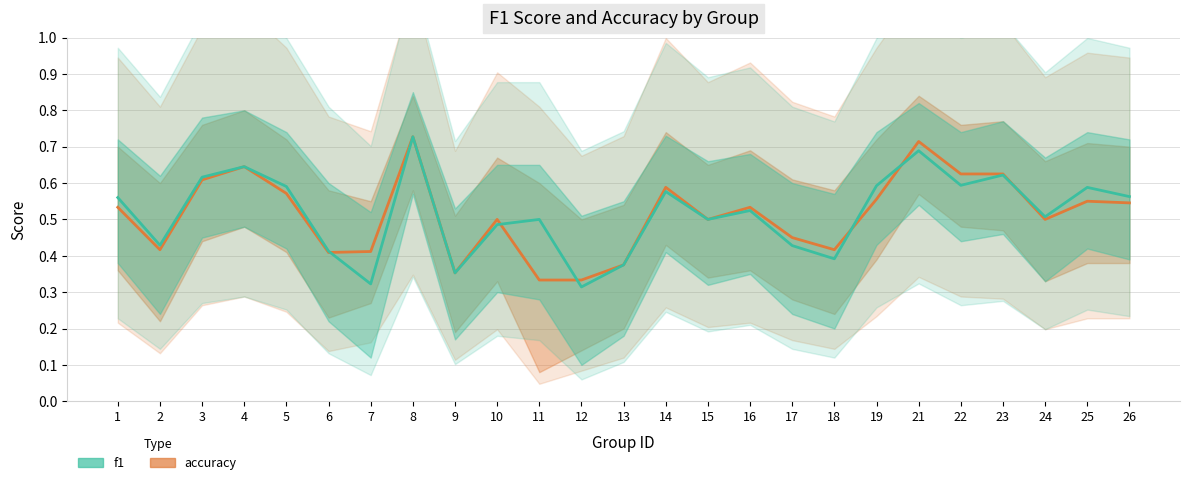

What is the difference between the second highest and minimum values in the accuracy series?

0.4